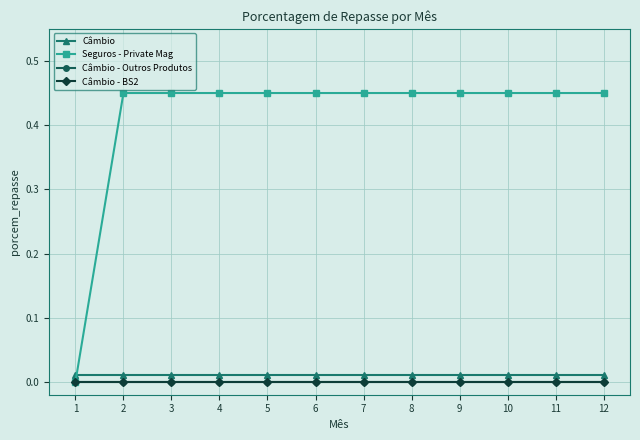

Which has a higher value, 10 or 1?

10